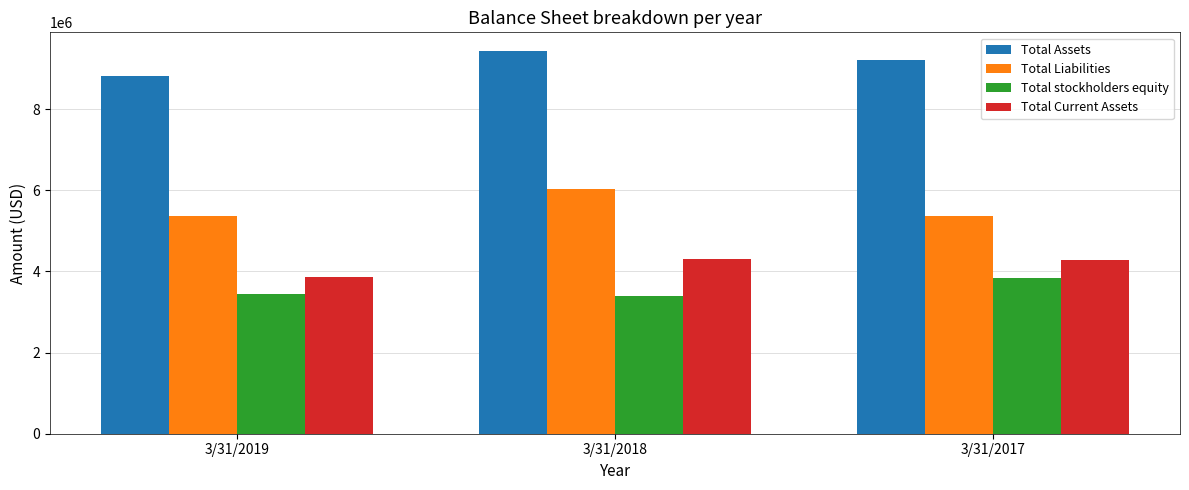

At which label does Total Assets reach its peak?

3/31/2018